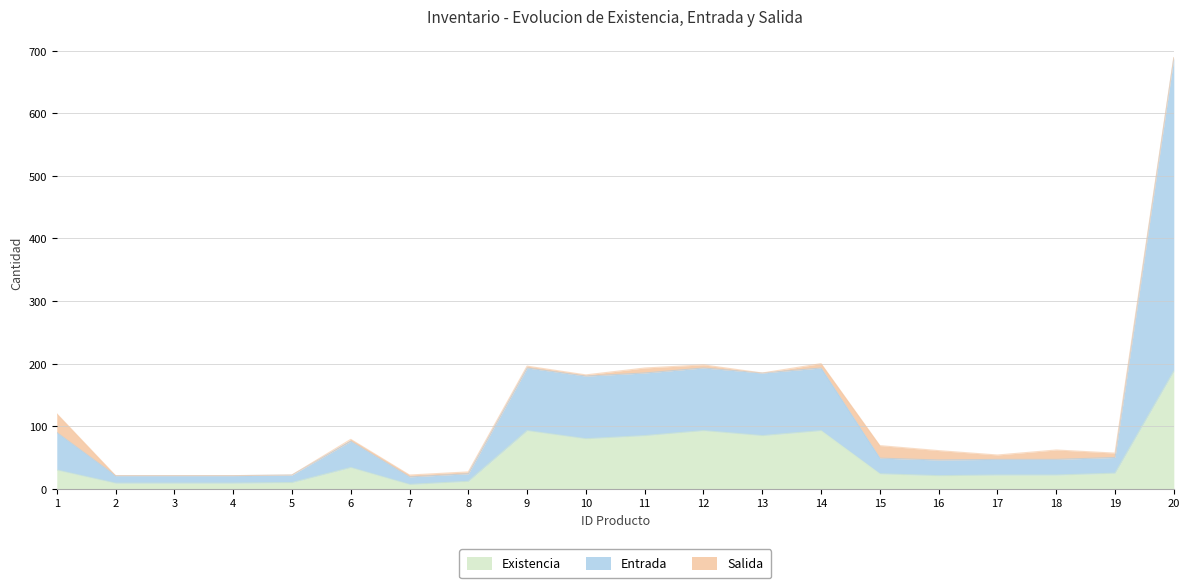

What is the value of the Entrada point at the 1st from the left?

90